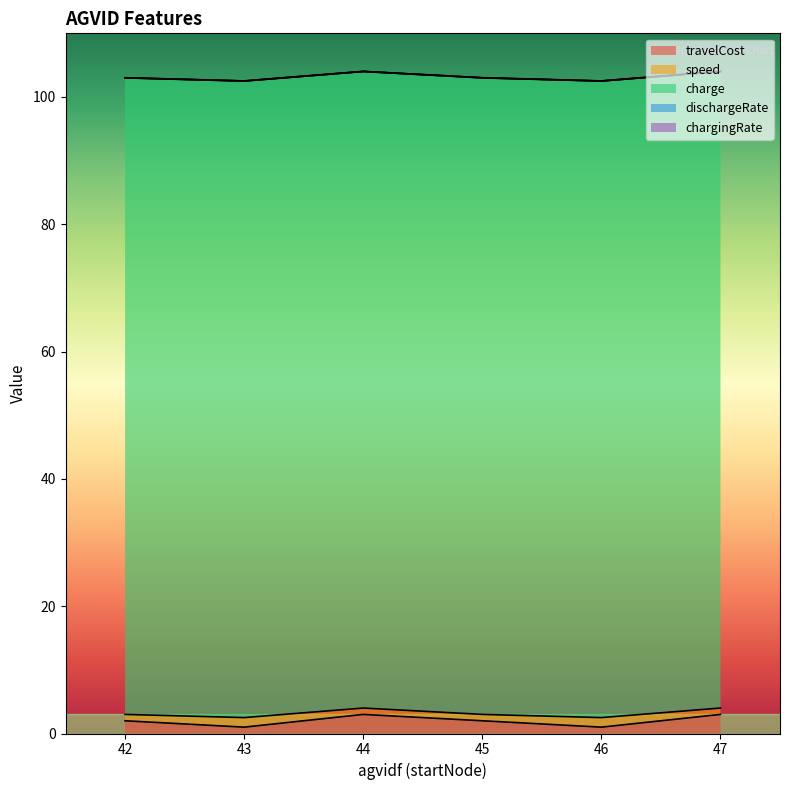

In travelCost, how many points are lower than both neighbors (excluding endpoints)?

2